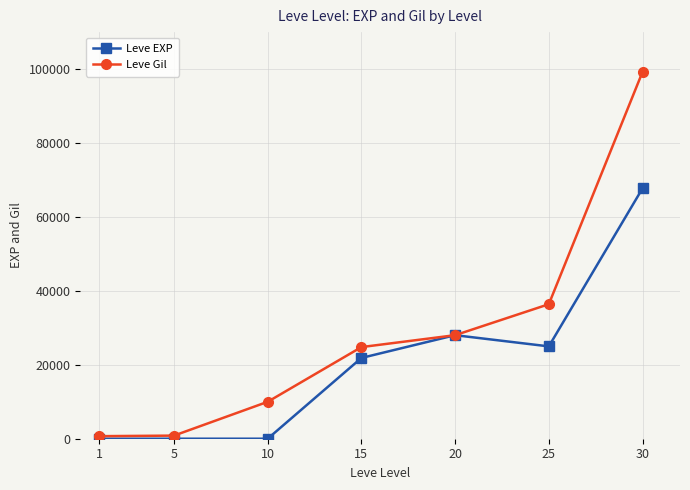

Rank the series by their maximum value, from lowest to highest.

Leve EXP, Leve Gil